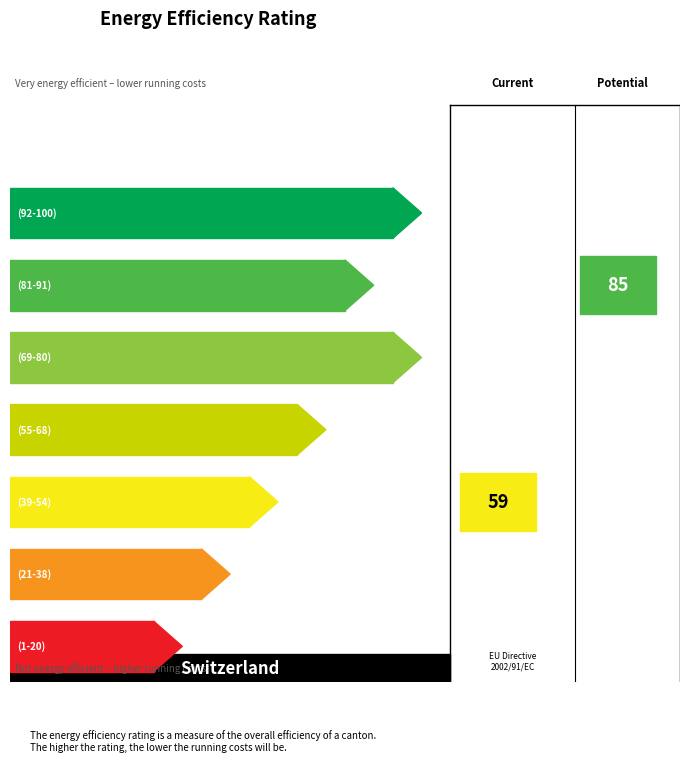

How many categories are shown in the chart?

7